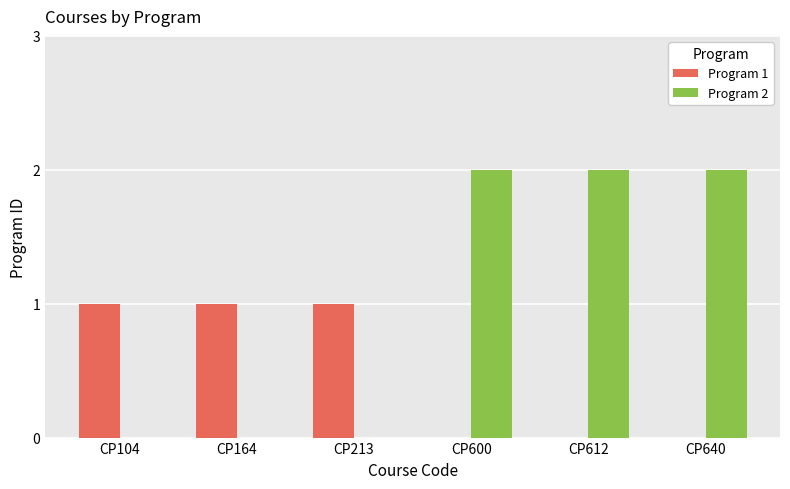

Does the chart contain stacked bars?

No